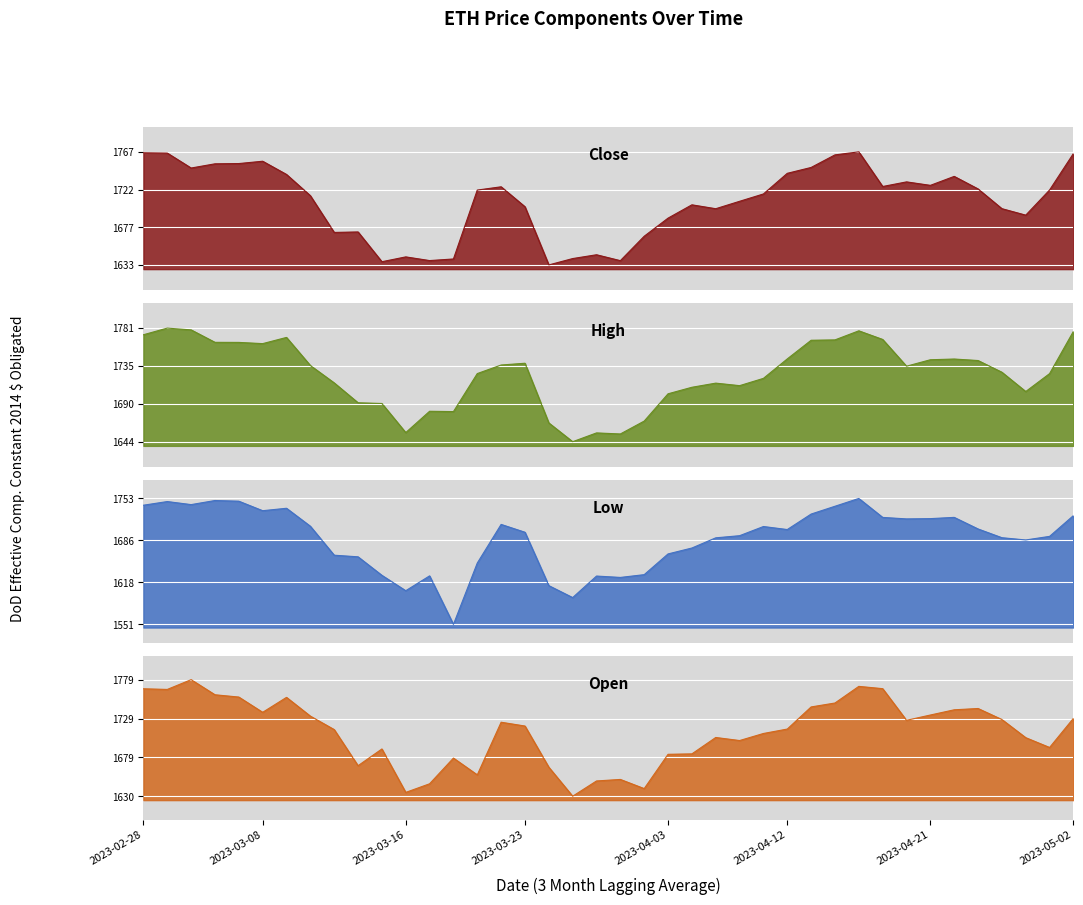

What is the average value of the Open series?

1711.3